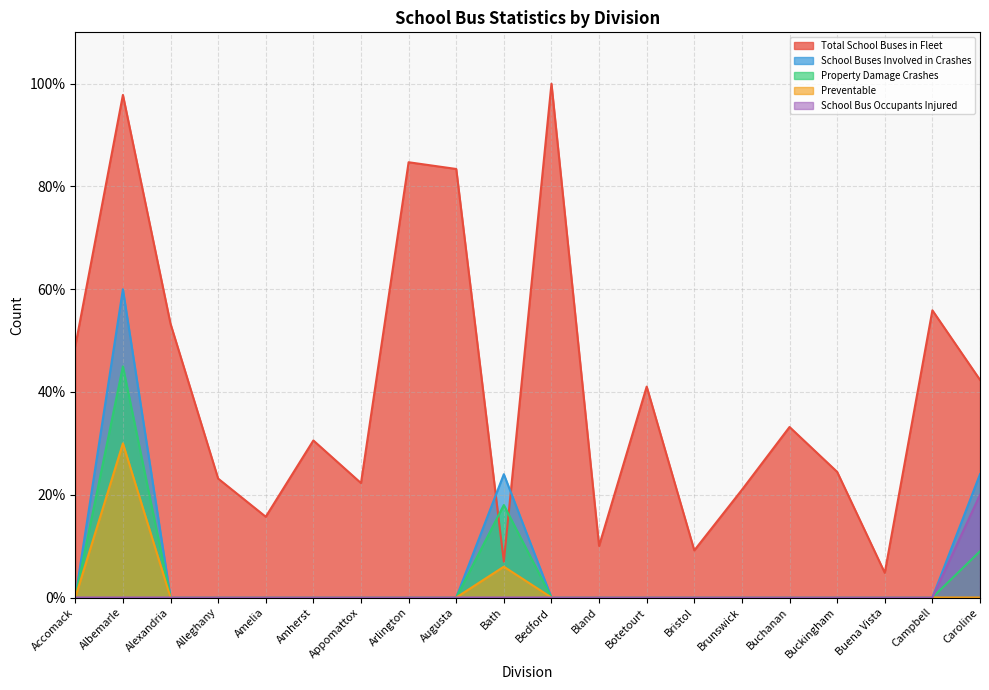

Between Alexandria and Amherst, which series saw the biggest shift?

Total School Buses in Fleet